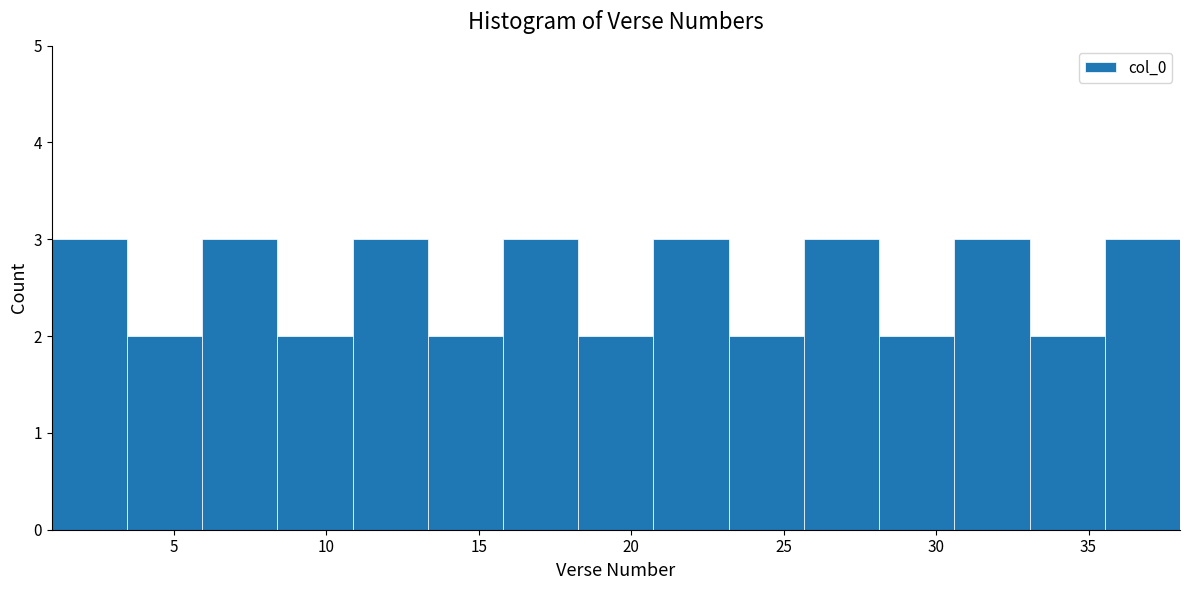

Reading left to right, list every bar in this chart as the range it spans on the x-axis followed by its height. Neither the bar edges nor the heights are printed on the chart, so give them approximately, as read against the axes.

1.0 to 3.5: 3
3.5 to 6.0: 2
6.0 to 8.5: 3
8.5 to 11.0: 2
11.0 to 13.5: 3
13.5 to 16.0: 2
16.0 to 18.5: 3
18.5 to 20.5: 2
20.5 to 23.0: 3
23.0 to 25.5: 2
25.5 to 28.0: 3
28.0 to 30.5: 2
30.5 to 33.0: 3
33.0 to 35.5: 2
35.5 to 38.0: 3